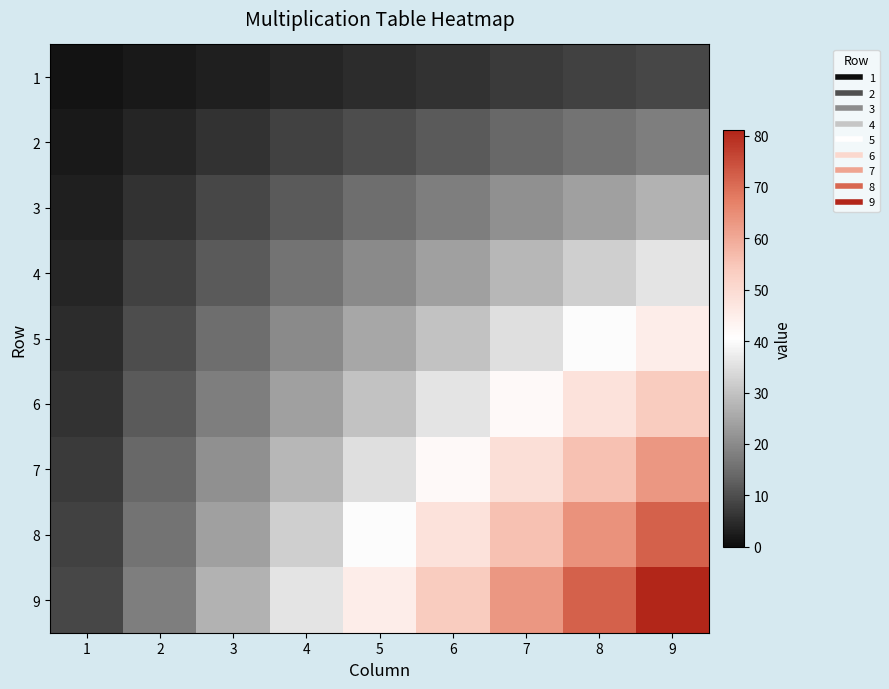

At which category is the sum across all series the highest?

9